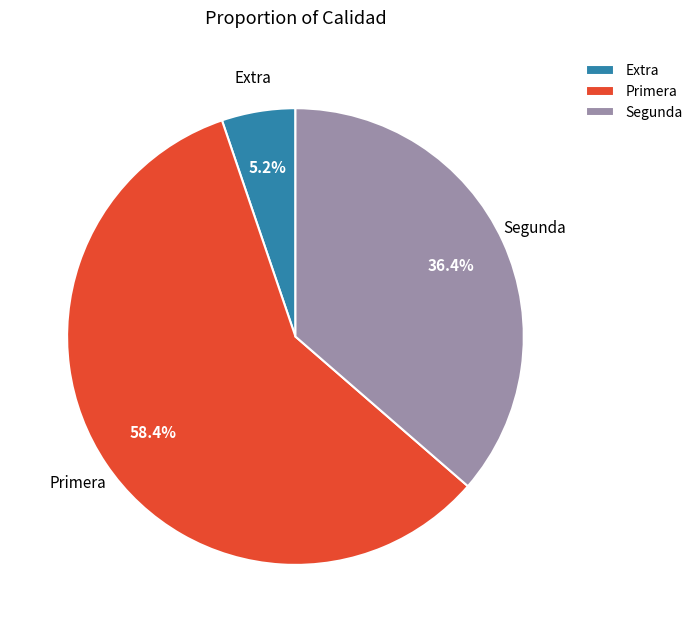

Does any single category account for the majority?

Yes